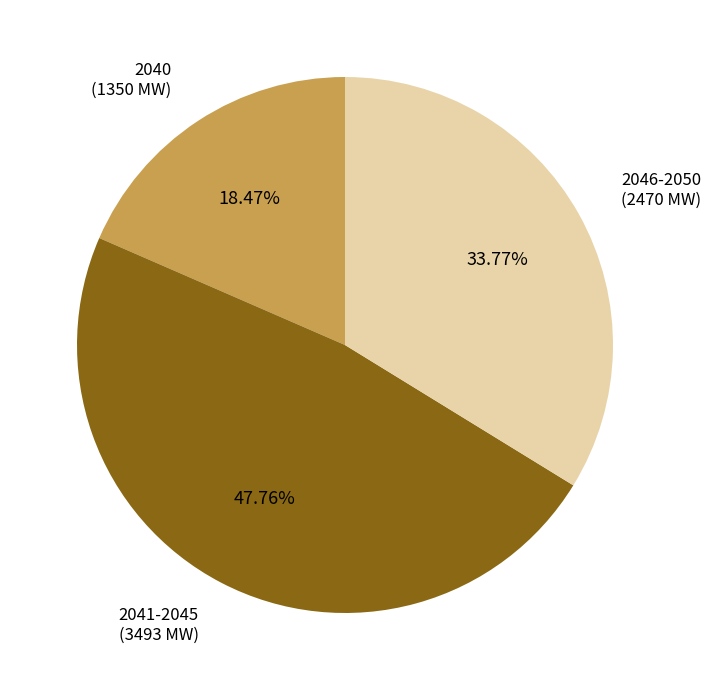

To the nearest percent, what is the average slice percentage?

33%